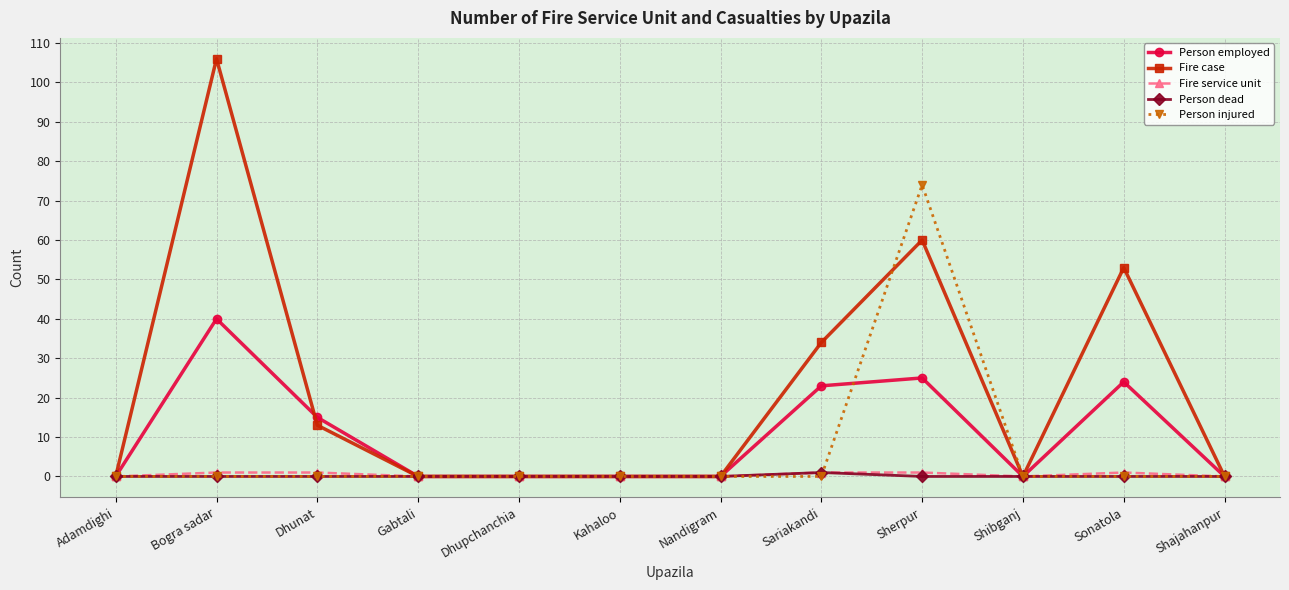

Where is the first local maximum for Fire case?

Bogra sadar